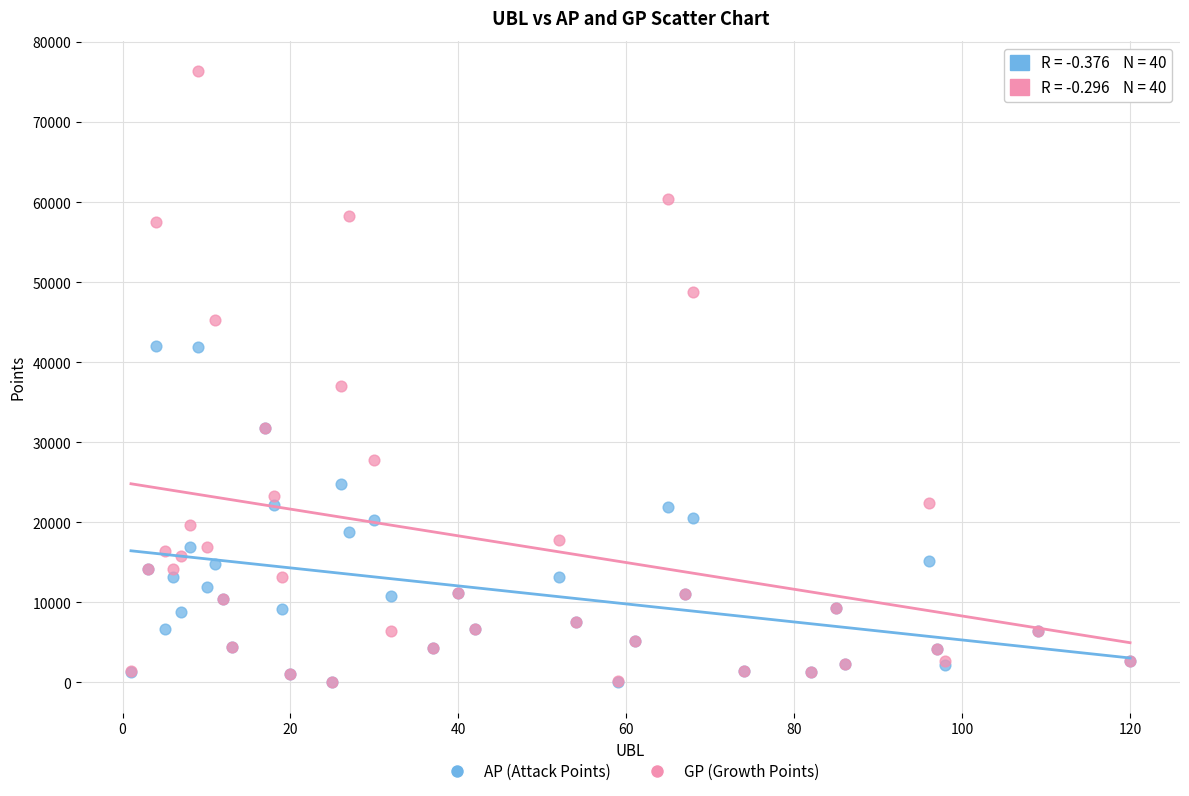

In the GP (Growth Points) series, what Y value is closest to 38172?

37060